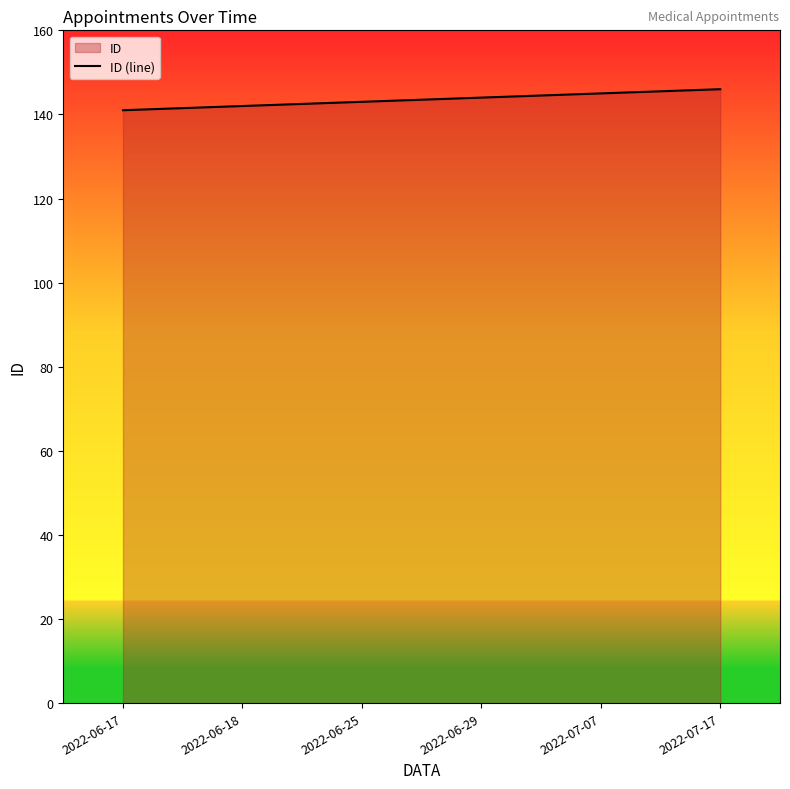

Does the chart have visible grid lines?

No